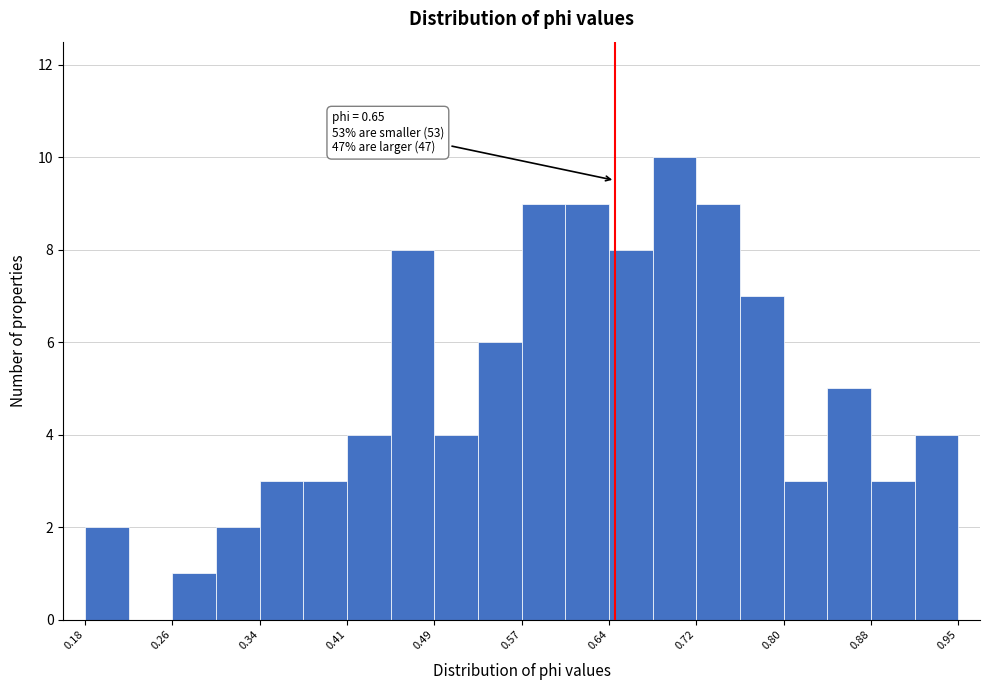

Around what value on the x-axis is the tallest bar? Give the approximate position of its centre, as read against the axis.

0.70